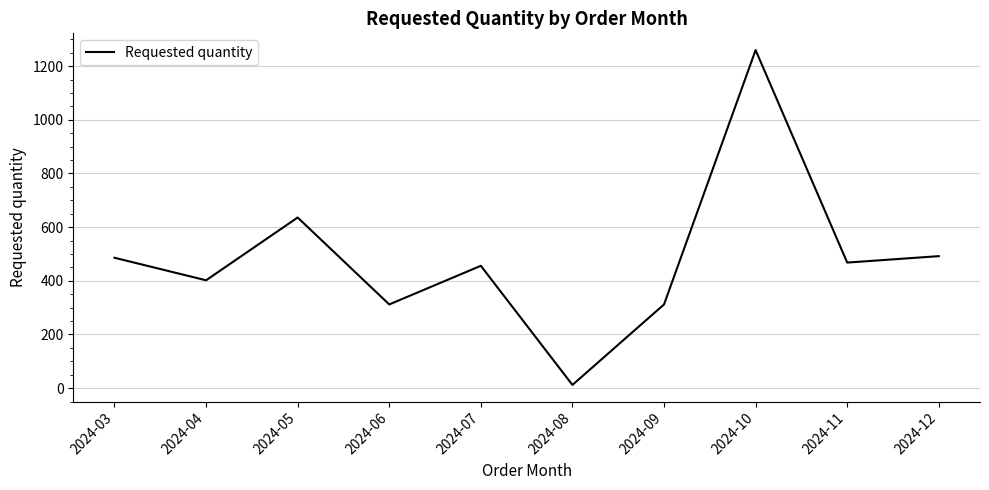

At which category does the data reach its first local peak?

2024-05